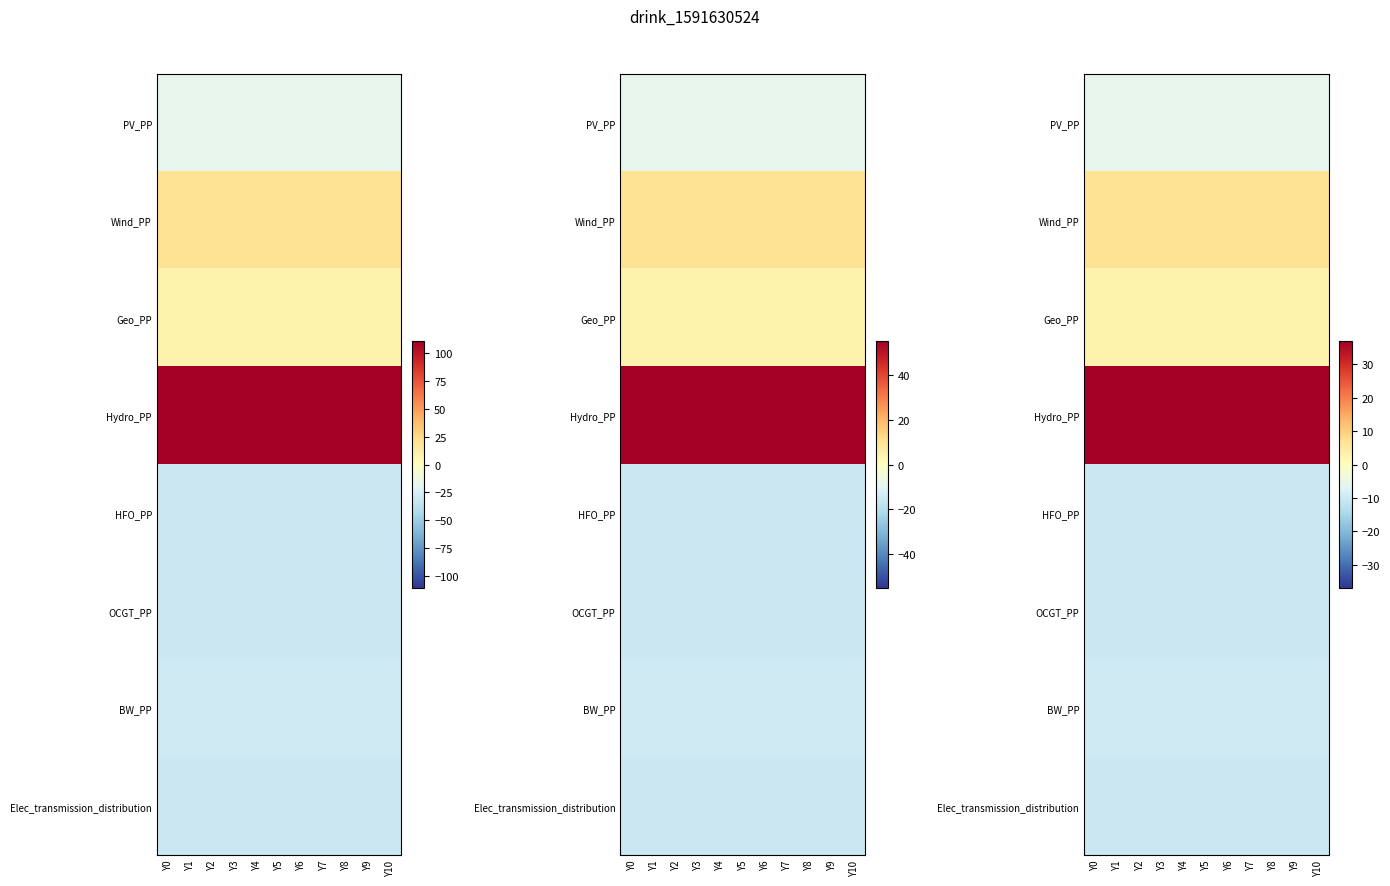

At which label does HFO_PP reach its peak?

Y0